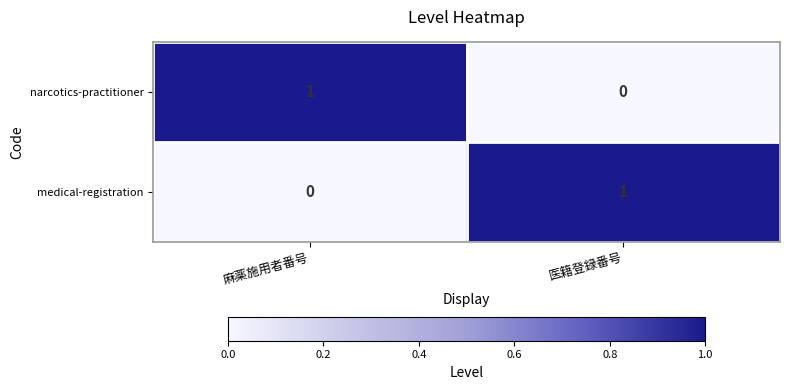

List the labels in order of medical-registration value, smallest first.

麻薬施用者番号, 医籍登録番号